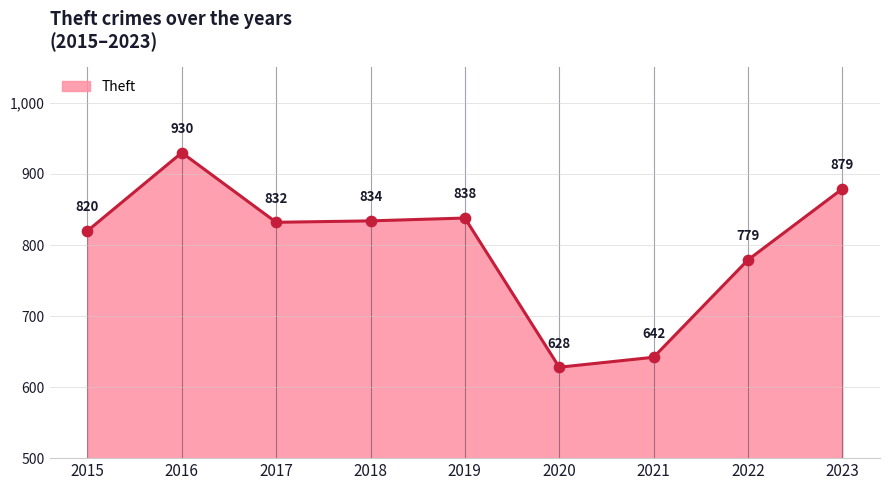

What is the change in value from 2018 to 2023?

+45